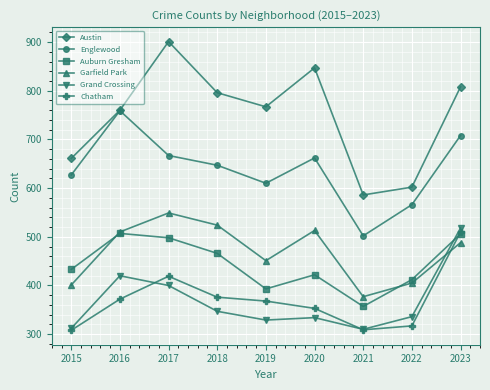

What is the value of the Austin point at the 3rd from the left?

901